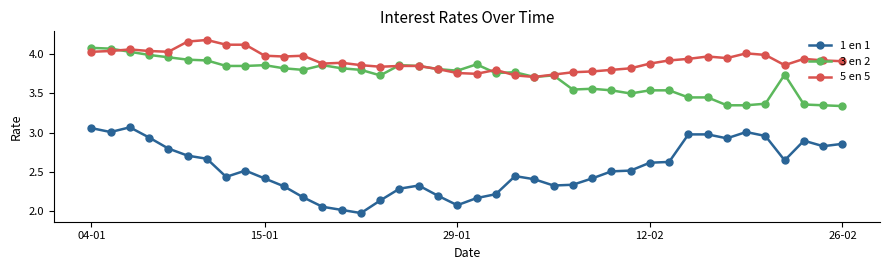

How many data points does each series have?

40